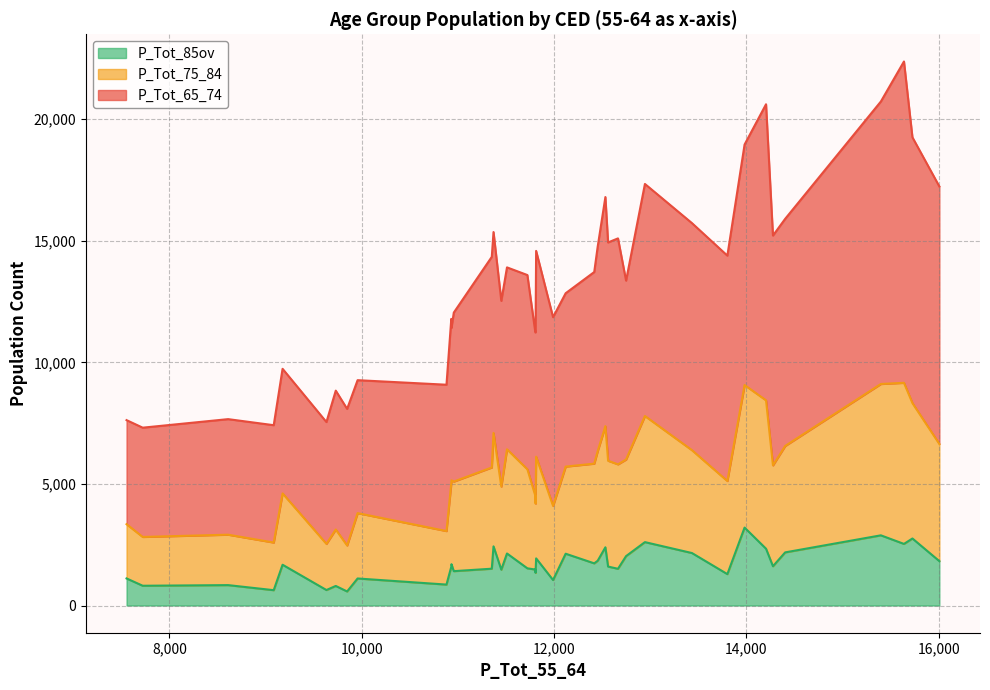

What is the average value of the P_Tot_75_84 series?

3831